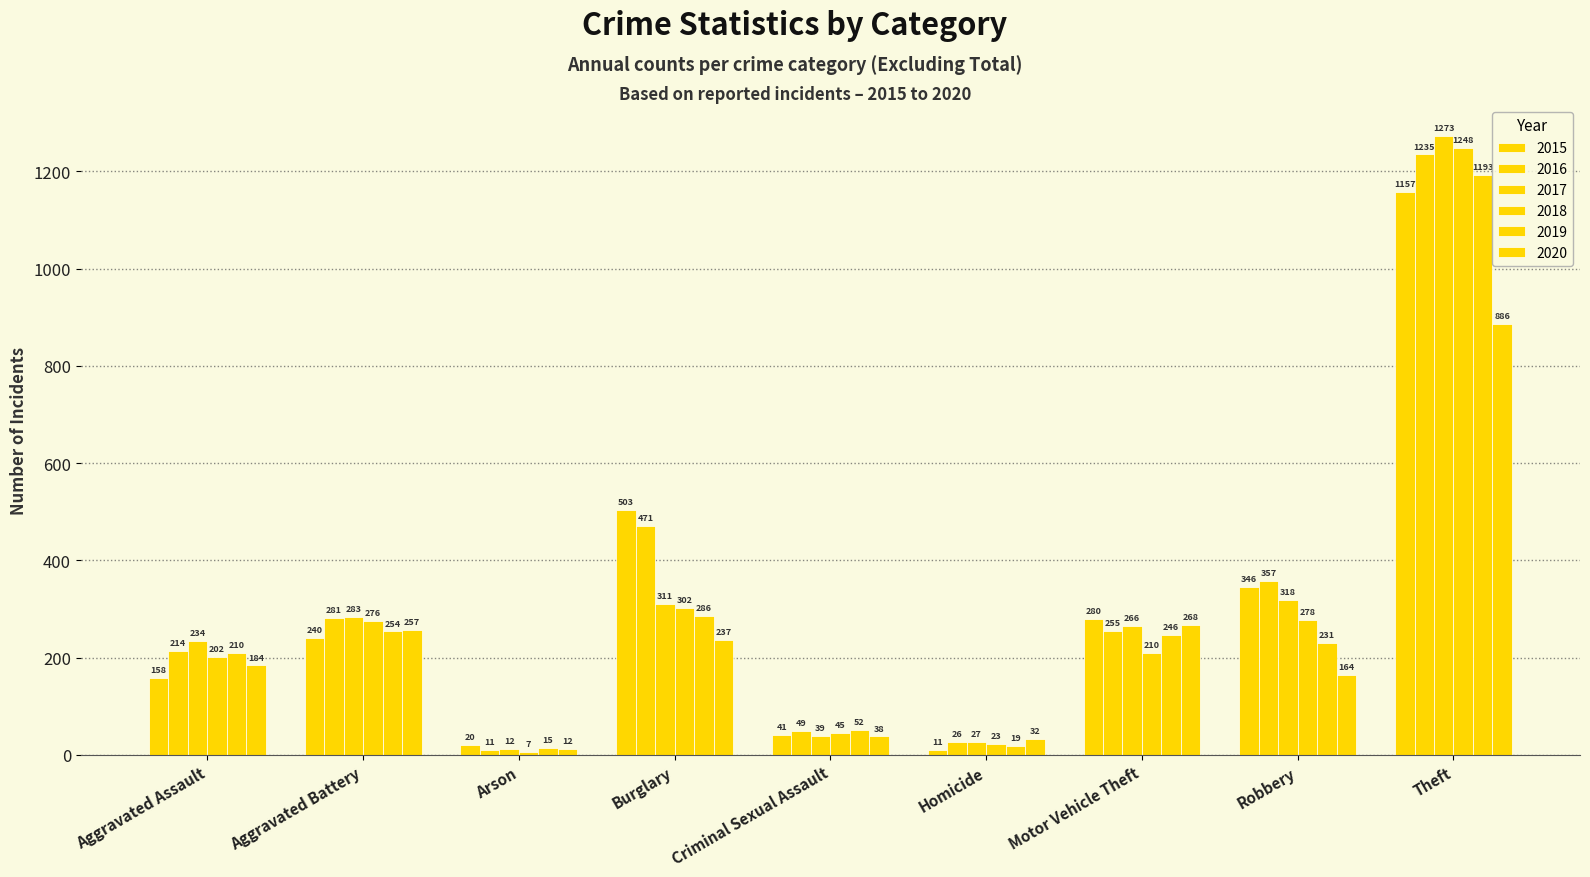

Is the value of 2017 at Aggravated Assault greater than the value of 2019 at Criminal Sexual Assault?

Yes